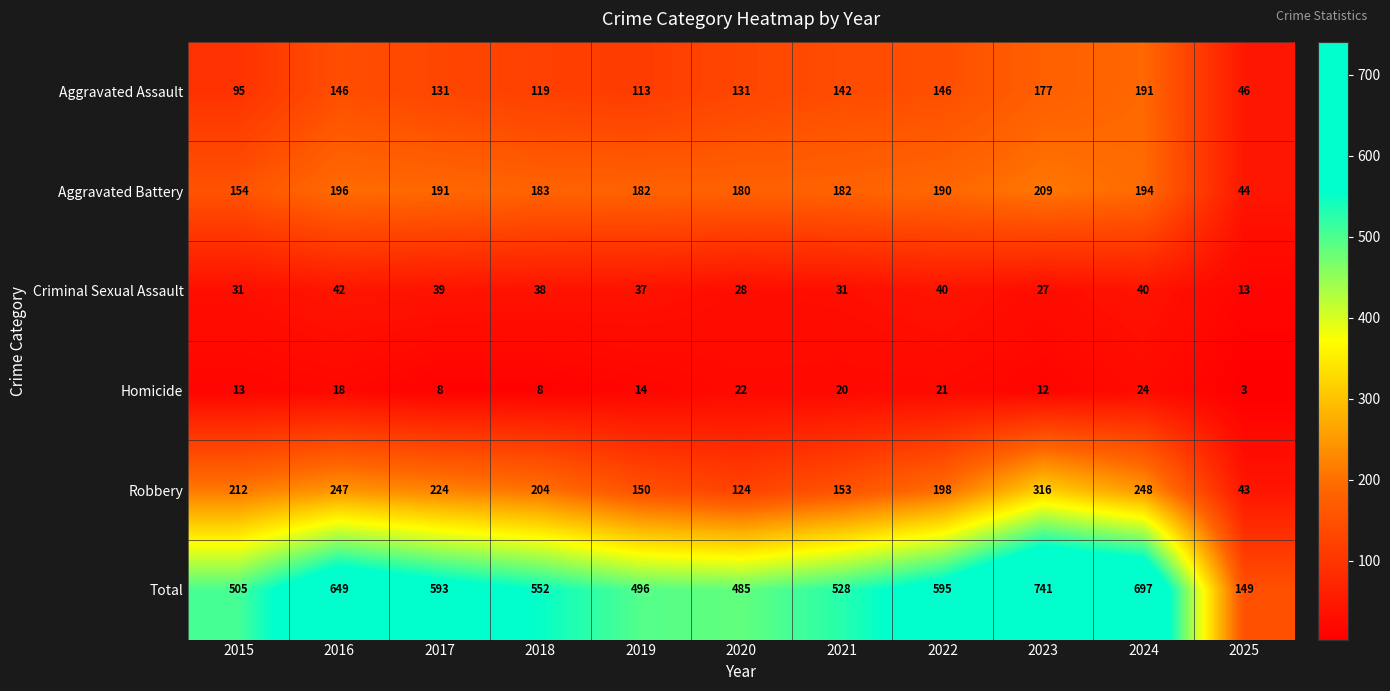

Count the number of categories in the chart.

11